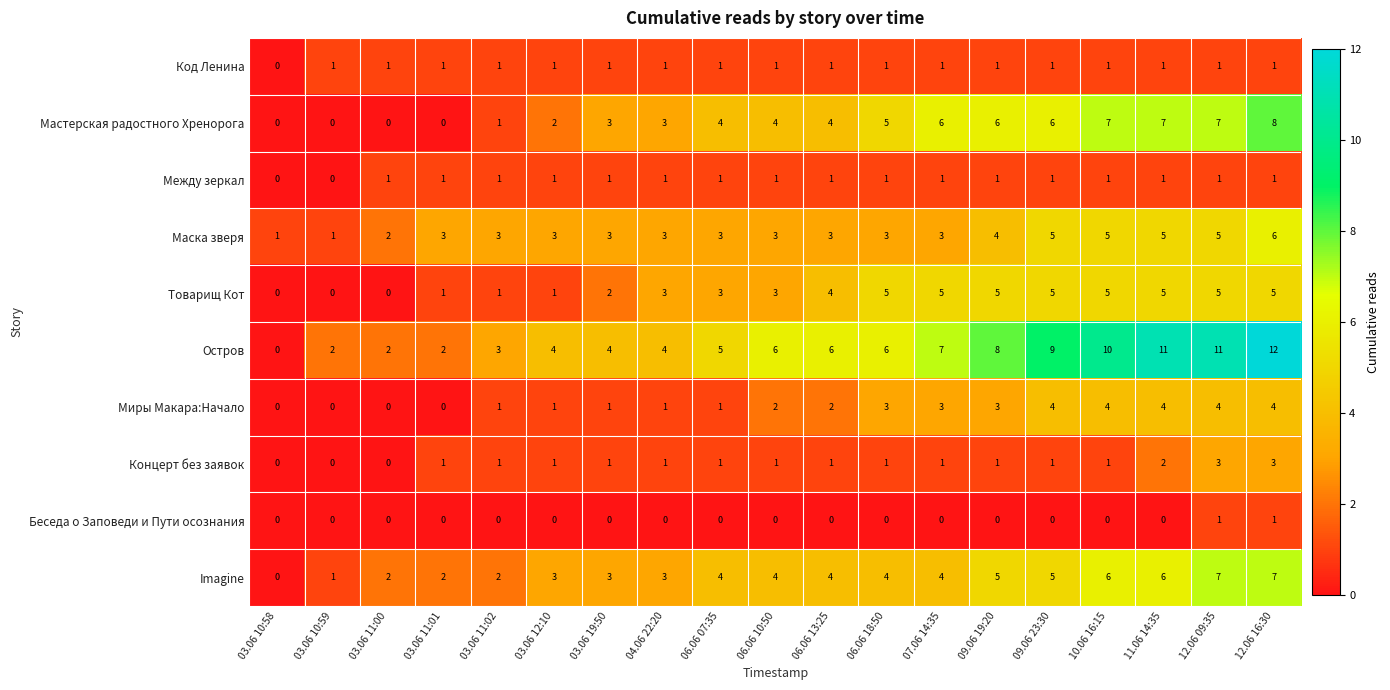

How many data points in Мастерская радостного Хренорога are less than 4?

8